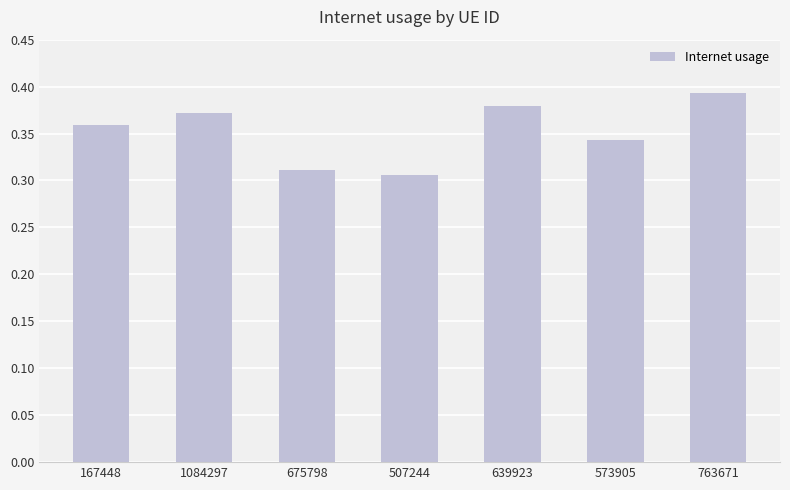

What is the sum of all values?

2.5